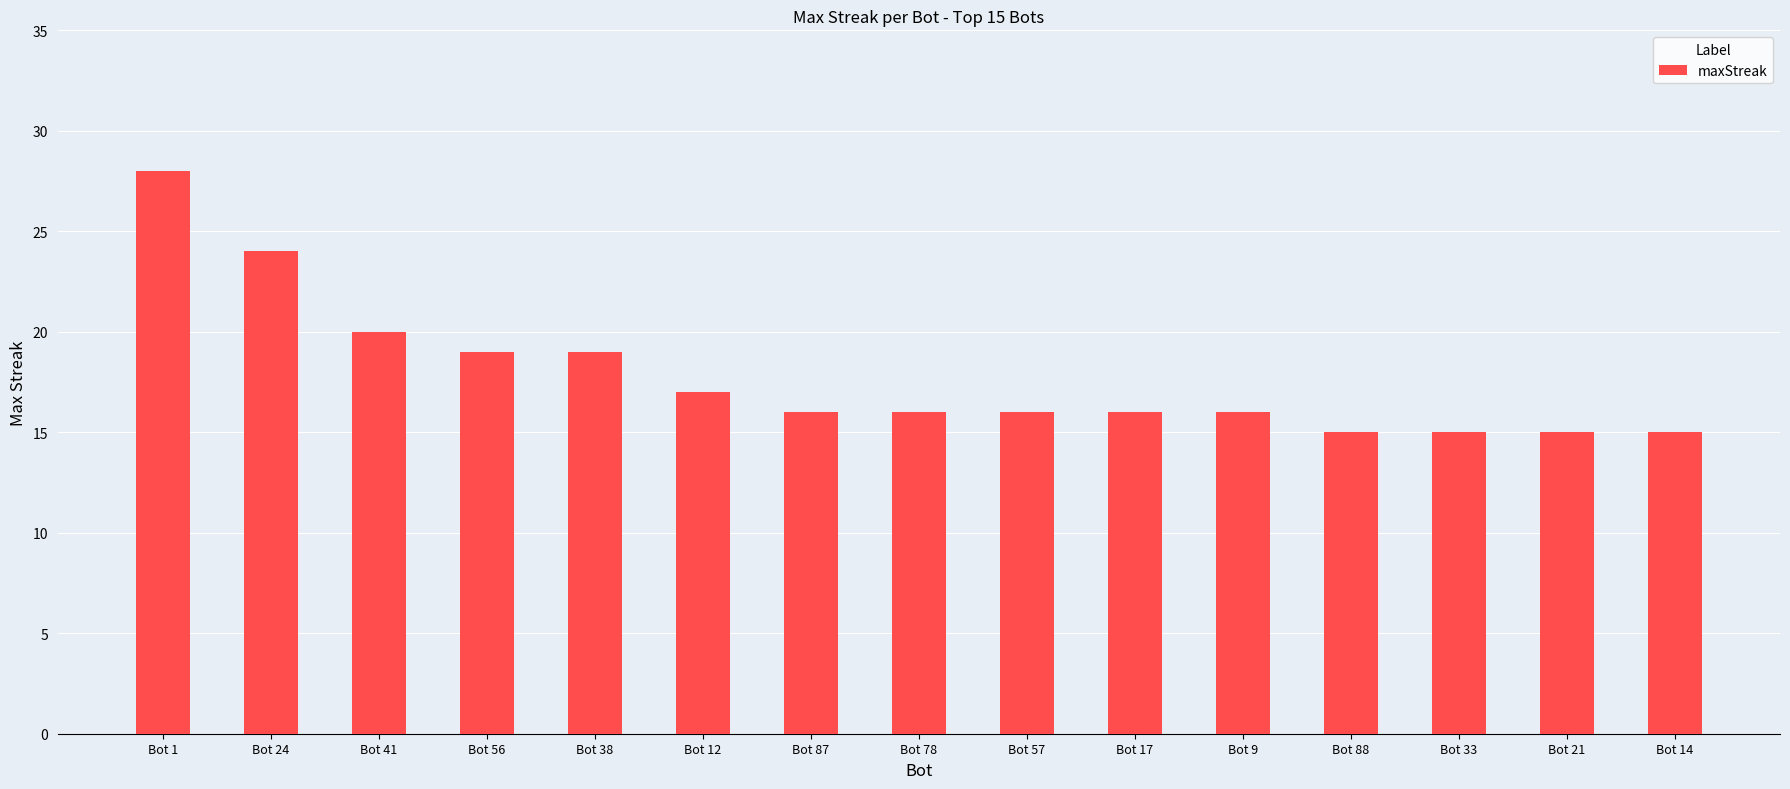

Which has a higher value, Bot 14 or Bot 12?

Bot 12